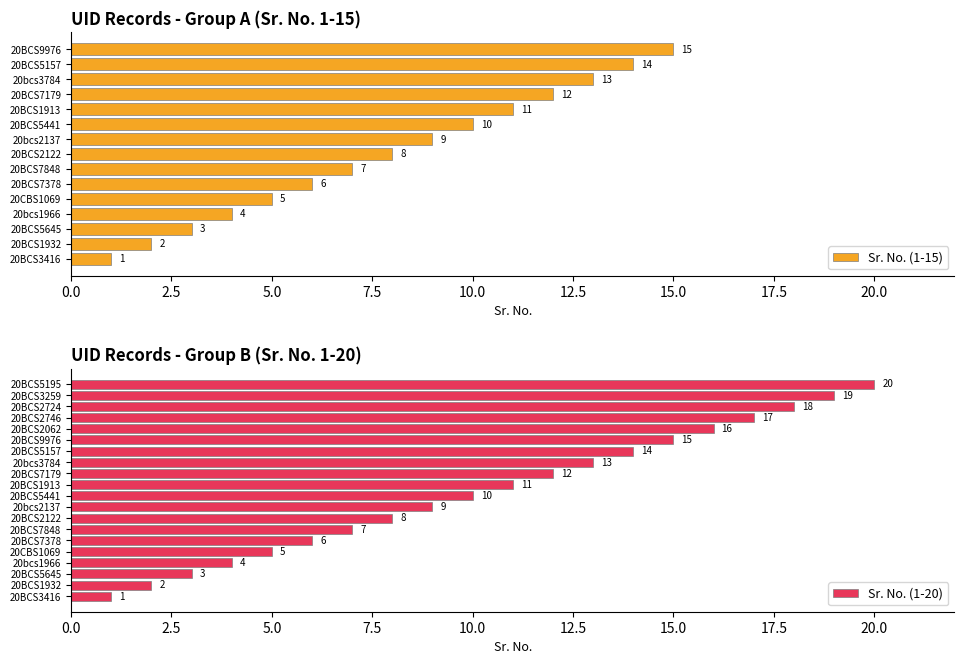

Are the bars horizontal?

Yes